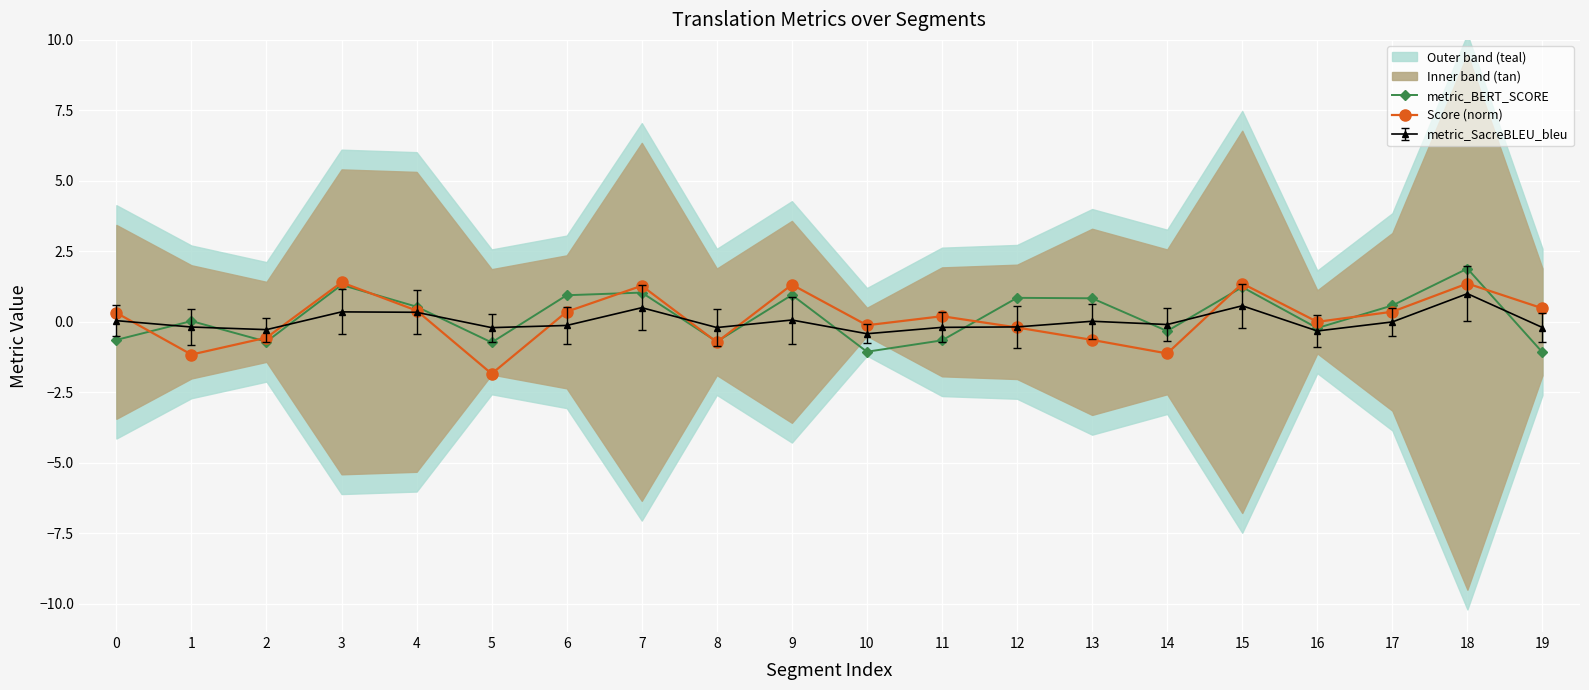

At which label does Score (norm) reach its minimum?

5